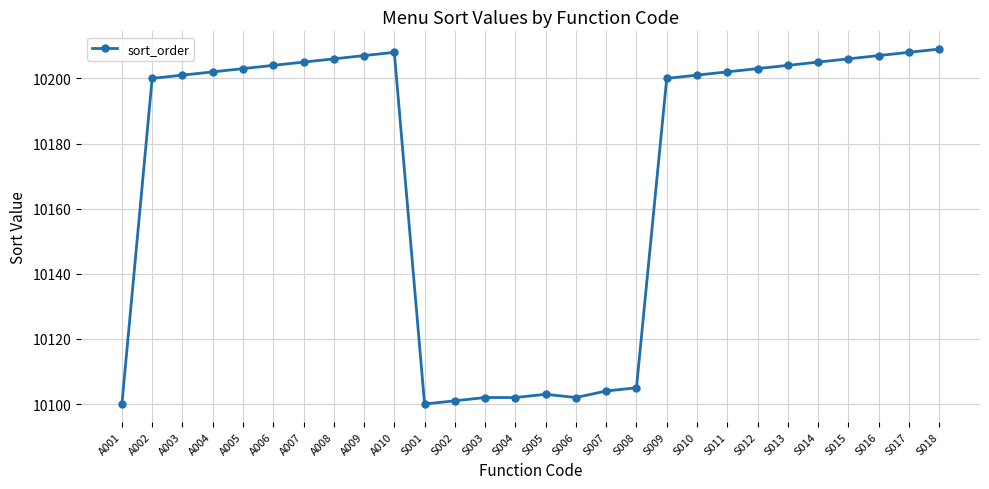

How many lines are shown in the chart?

1